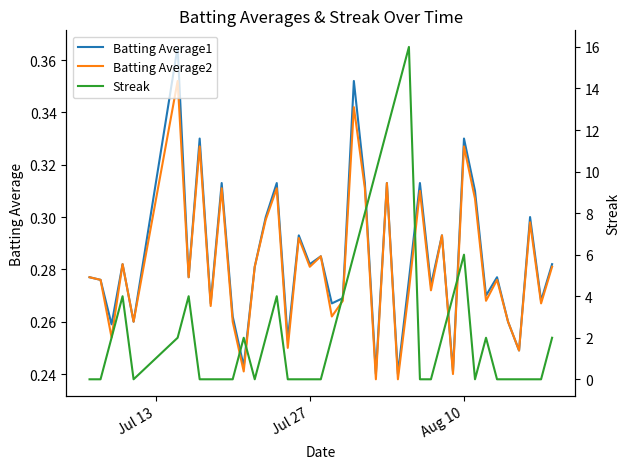

What is the average value of the Streak series?

2.7